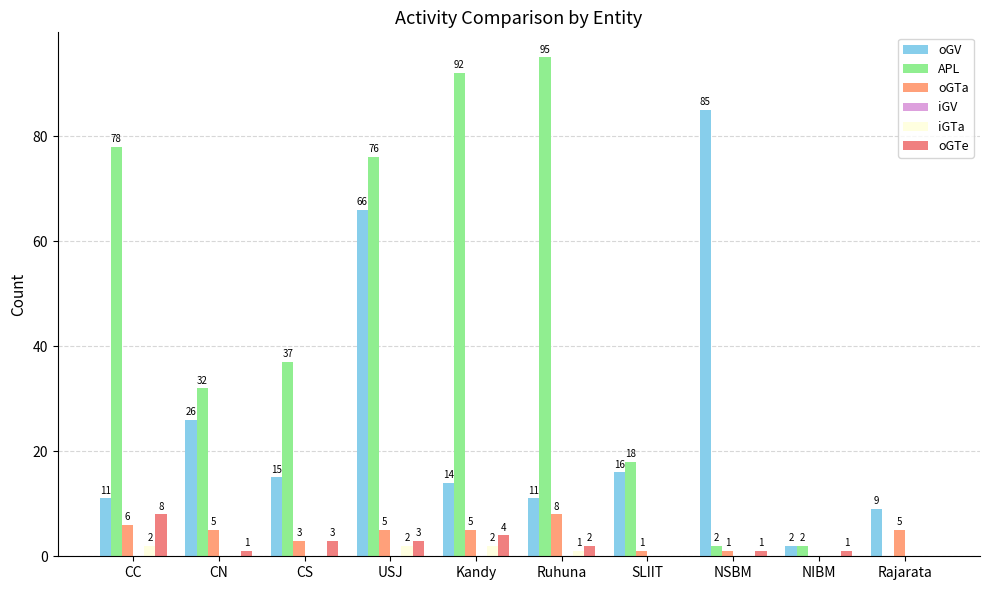

How many values in oGTa are above zero?

9